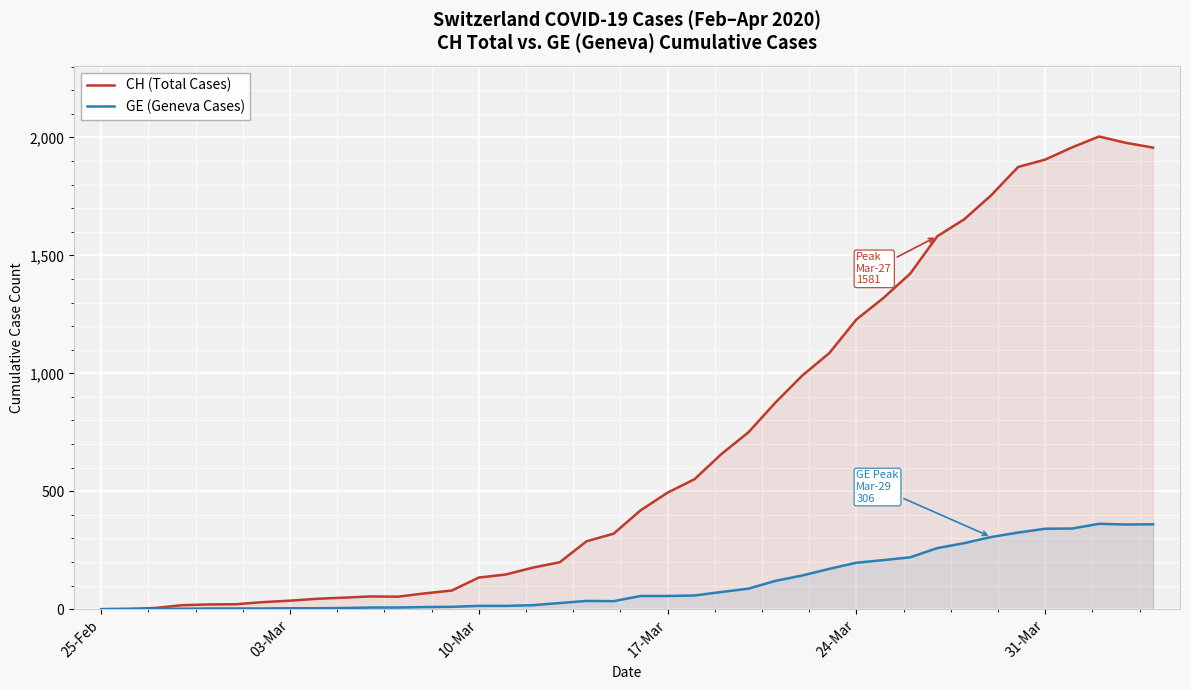

True or false: GE (Geneva Cases) and CH (Total Cases) cross at least once.

False